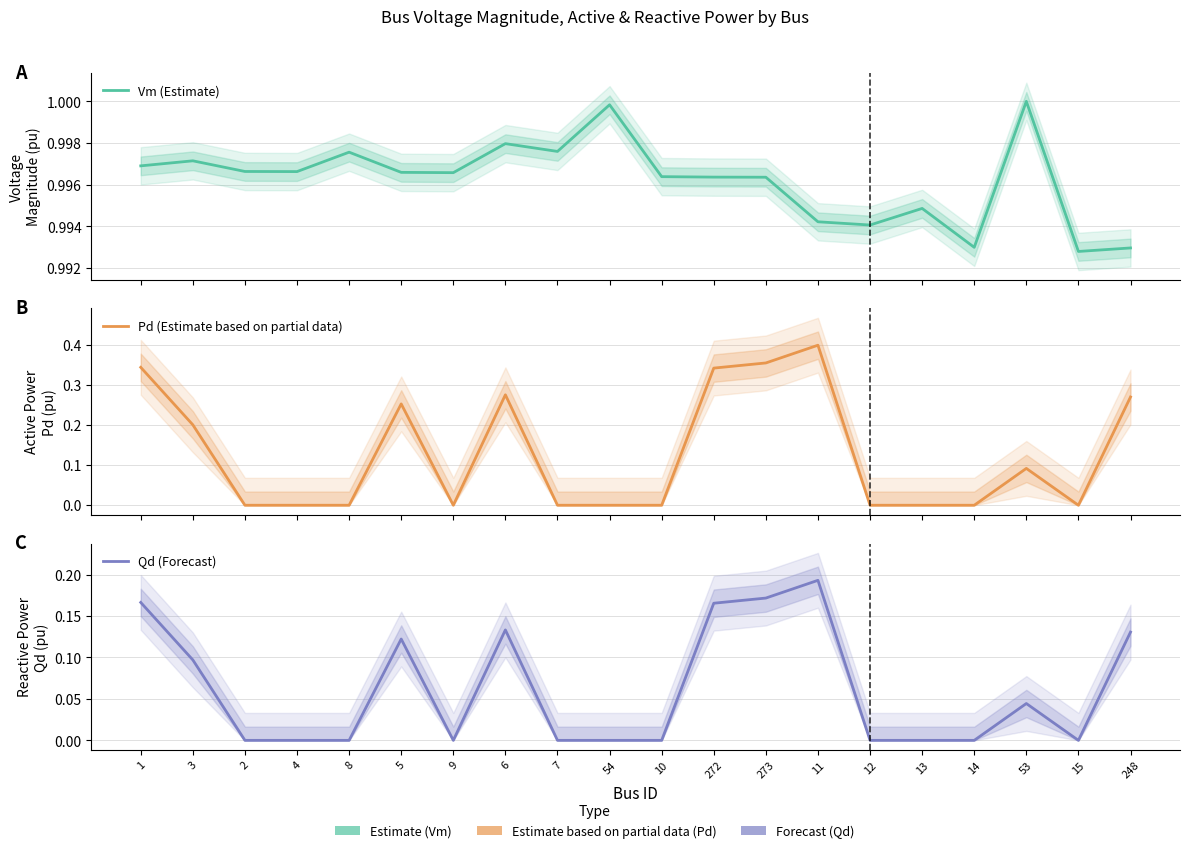

True or false: Qd (Forecast) and Pd (Estimate based on partial data) cross at least once.

False